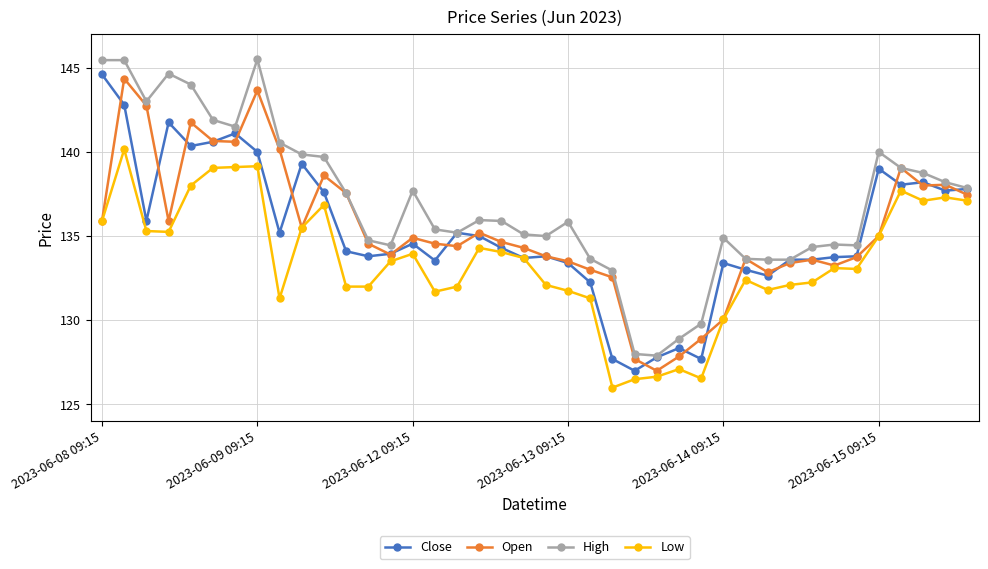

What is the value of the Close point at the 31st from the left?

132.7